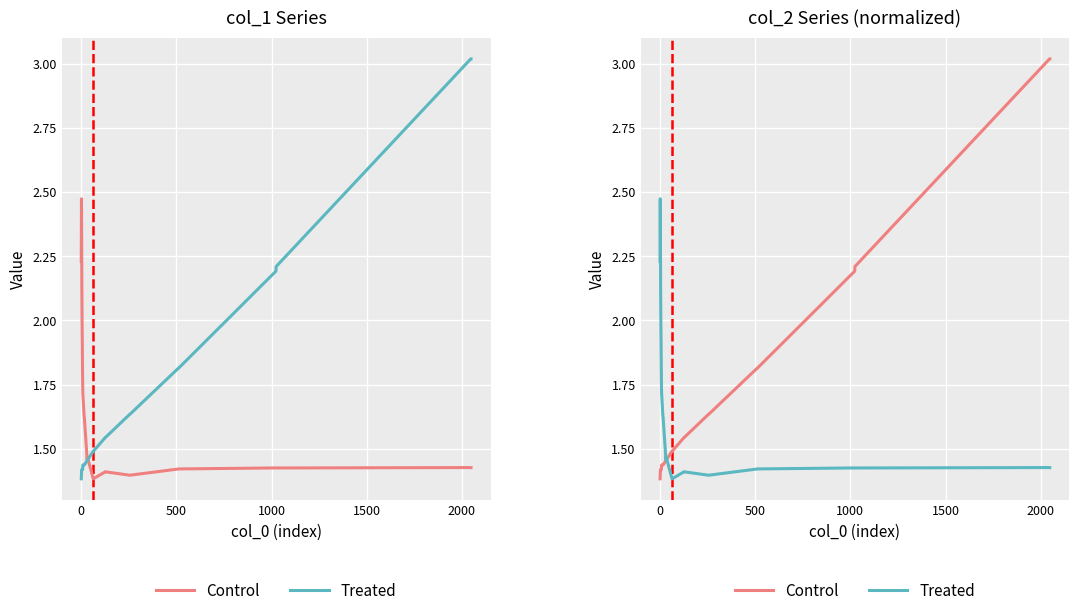

Reading left to right, transcribe all the data shown in this chart.

Control: 1.4	1.4	1.4	1.4	1.4	1.4	1.4	1.4	1.4	1.5	1.5	1.5	1.5	1.5	1.5	1.6	1.6	1.8	1.8	2.2	2.2	3.0	3.0
Treated: 2.2	2.5	2.3	2.1	2.0	1.8	1.7	1.6	1.6	1.5	1.5	1.4	1.4	1.4	1.4	1.4	1.4	1.4	1.4	1.4	1.4	1.4	1.4